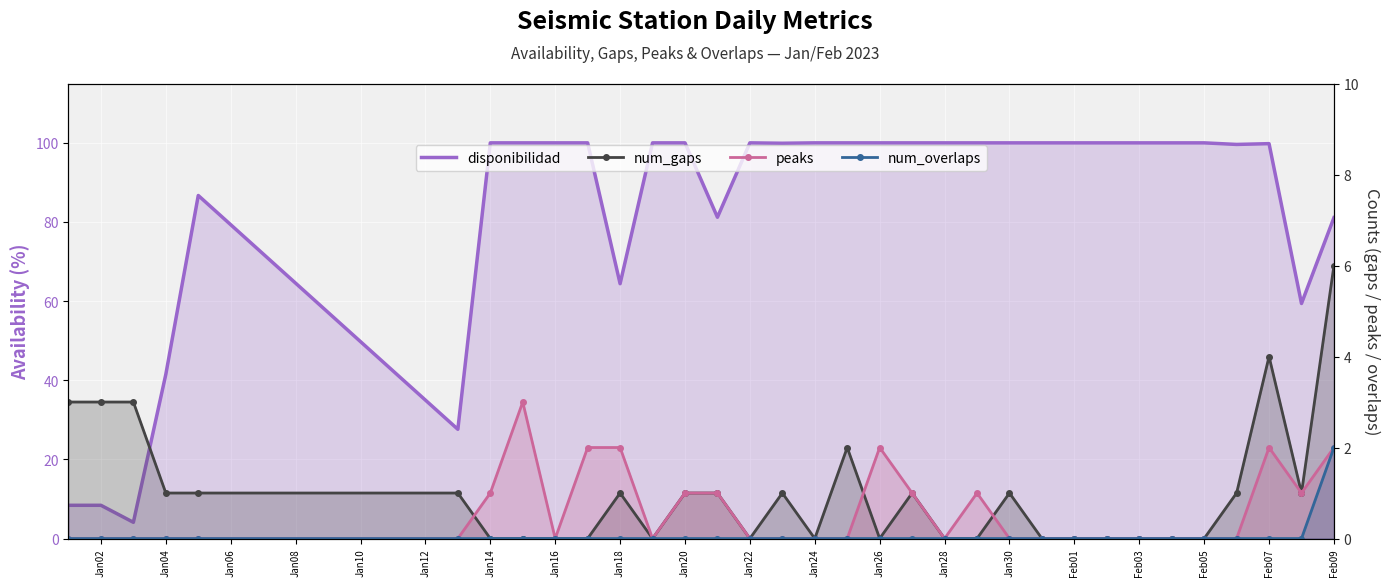

Reading left to right, transcribe all the data shown in this chart.

disponibilidad: 8.4	8.4	4.1	41.5	86.7	27.6	100.0	100.0	100.0	100.0	64.4	100.0	100.0	81.2	100.0	99.9	100.0	100.0	100.0	100.0	100.0	100.0	100.0	100.0	100.0	100.0	100.0	100.0	100.0	99.6	99.8	59.4	81.1
num_gaps: 3.0	3.0	3.0	1.0	1.0	1.0	0.0	0.0	0.0	0.0	1.0	0.0	1.0	1.0	0.0	1.0	0.0	2.0	0.0	1.0	0.0	0.0	1.0	0.0	0.0	0.0	0.0	0.0	0.0	1.0	4.0	1.0	6.0
peaks: 0.0	0.0	0.0	0.0	0.0	0.0	1.0	3.0	0.0	2.0	2.0	0.0	1.0	1.0	0.0	0.0	0.0	0.0	2.0	1.0	0.0	1.0	0.0	0.0	0.0	0.0	0.0	0.0	0.0	0.0	2.0	1.0	2.0
num_overlaps: 0.0	0.0	0.0	0.0	0.0	0.0	0.0	0.0	0.0	0.0	0.0	0.0	0.0	0.0	0.0	0.0	0.0	0.0	0.0	0.0	0.0	0.0	0.0	0.0	0.0	0.0	0.0	0.0	0.0	0.0	0.0	0.0	2.0